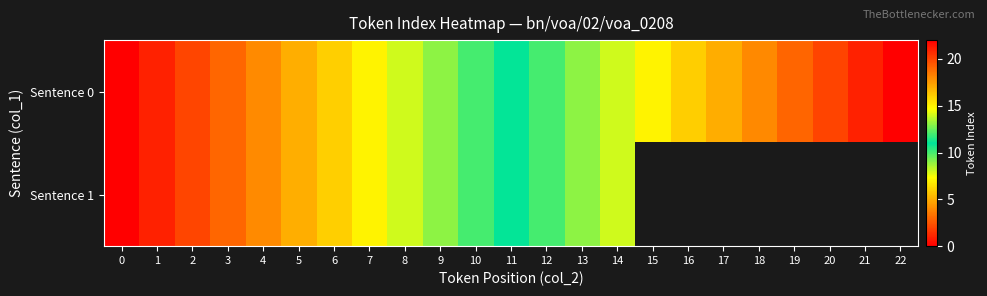

How many positive values does the Sentence 1 series have?

14